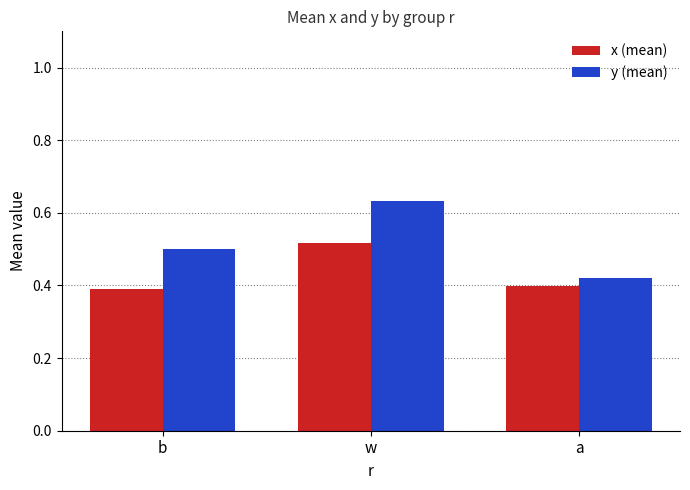

Which label corresponds to the largest value in the chart?

w